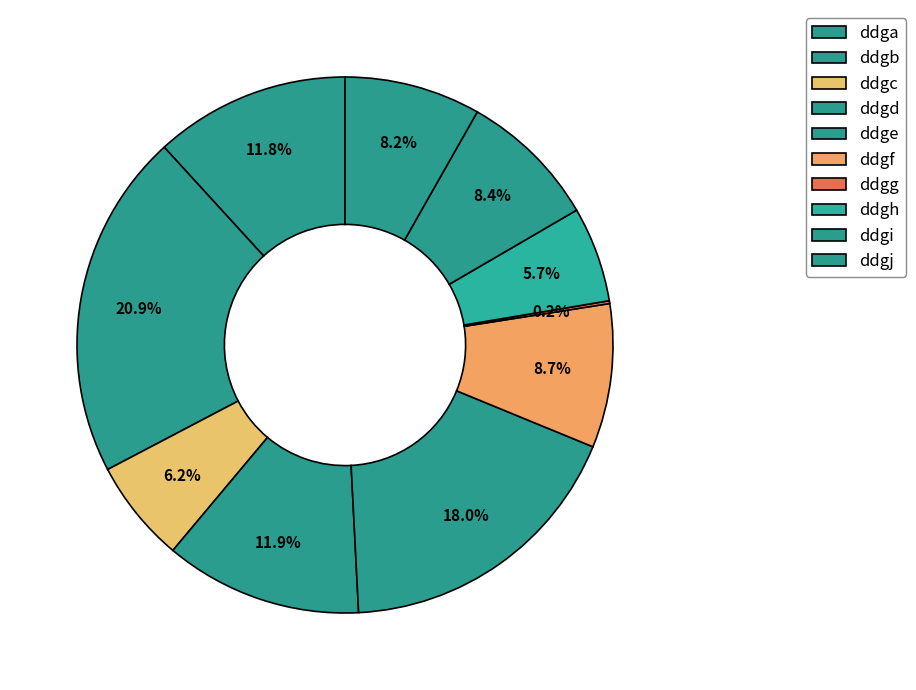

Which category has the biggest portion of the pie?

ddgb